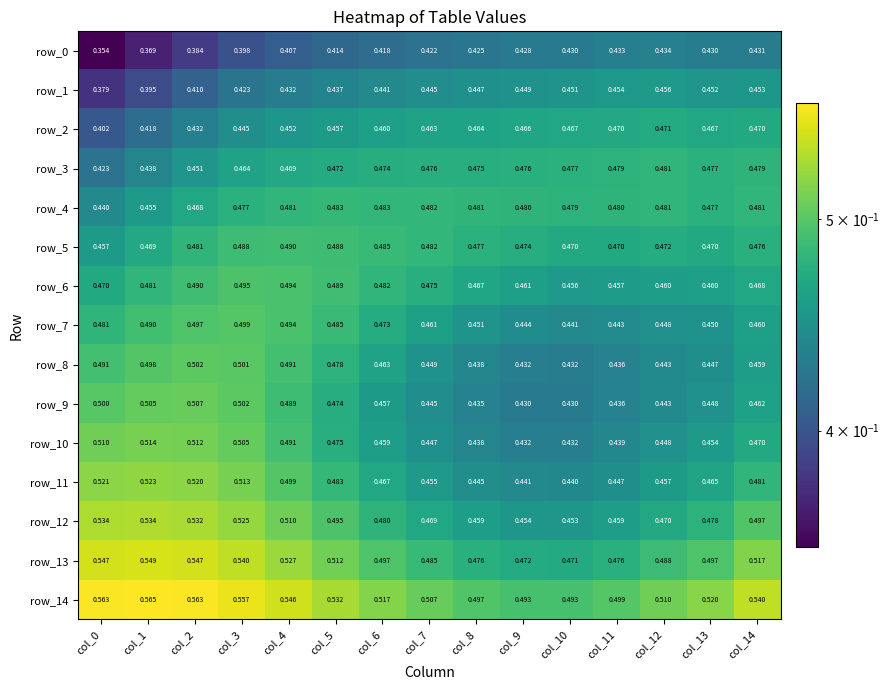

Which series changed the most between col_7 and col_12?

row_6